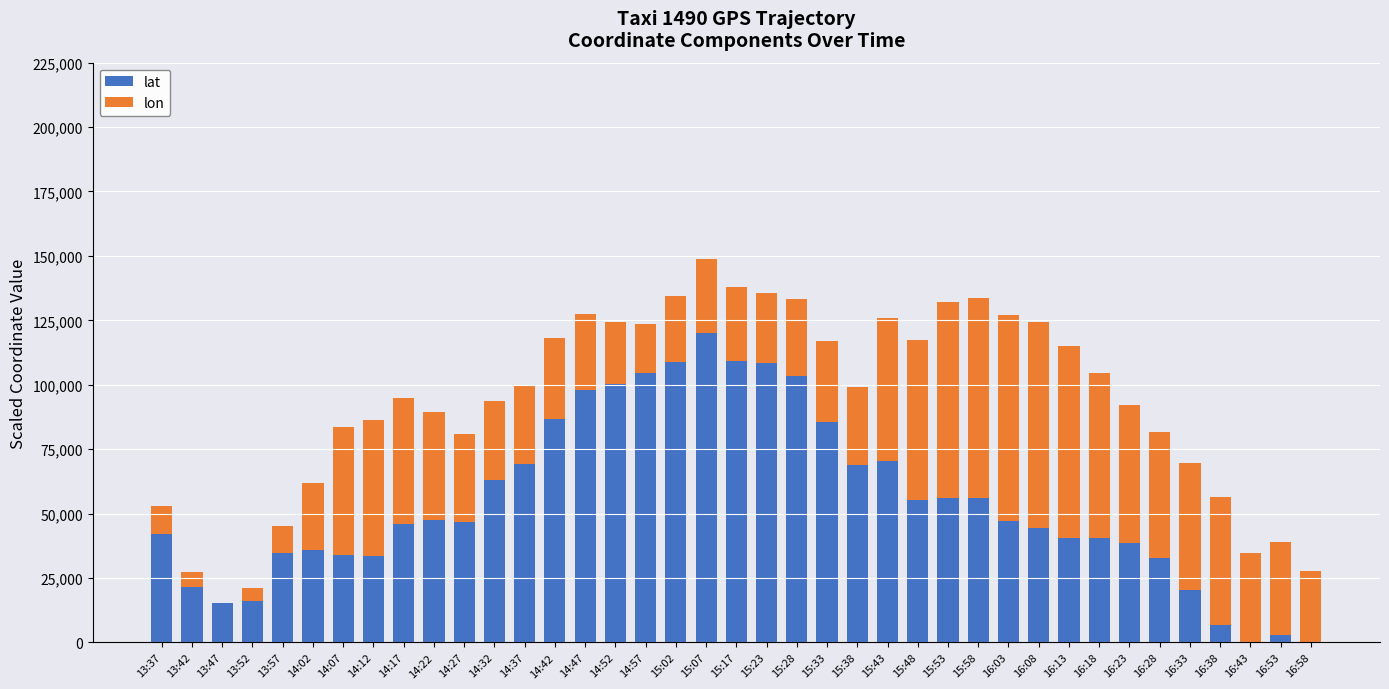

What is the total value across all series at 15:28?

133364.3